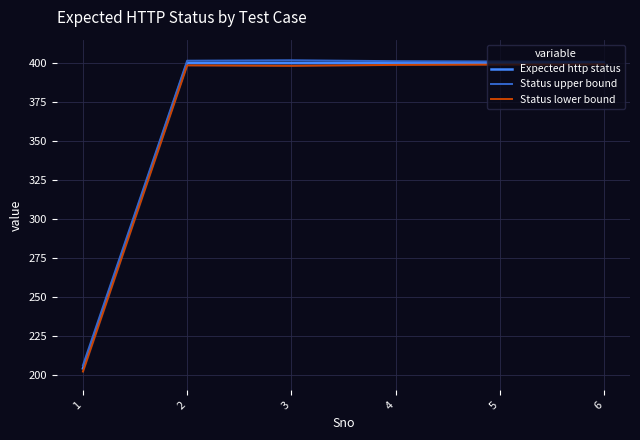

True or false: Status upper bound and Expected http status intersect in this chart.

False